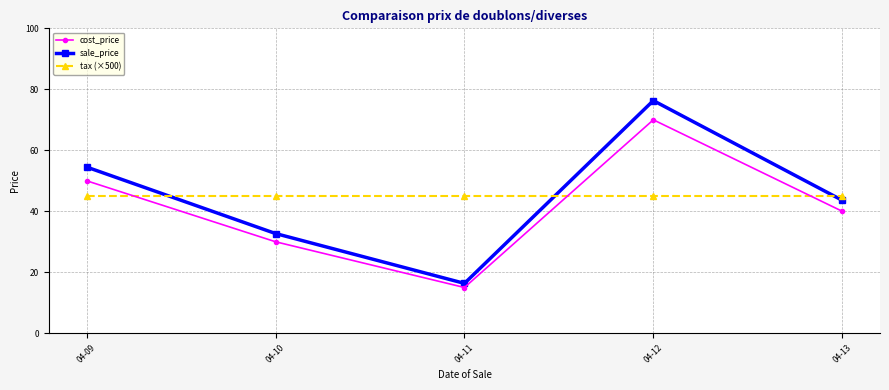

How many lines are shown in the chart?

3